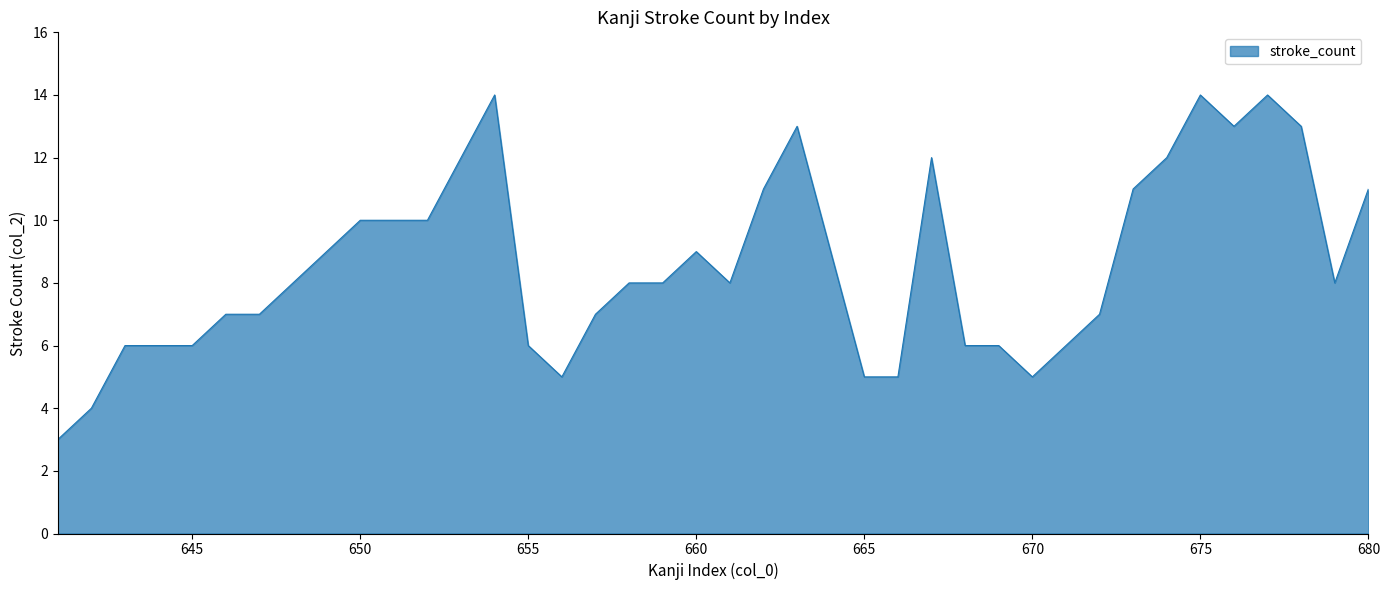

What is the difference between the maximum and minimum values?

11